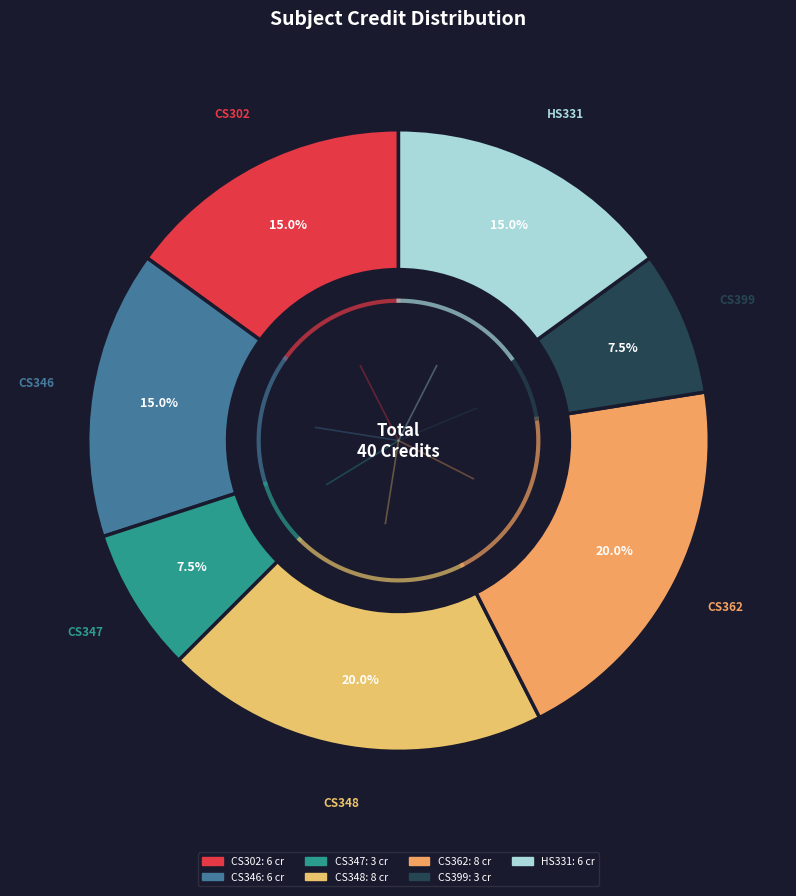

The CS302
Theory of
Computation slice represents 3% of the pie. True or false?

False